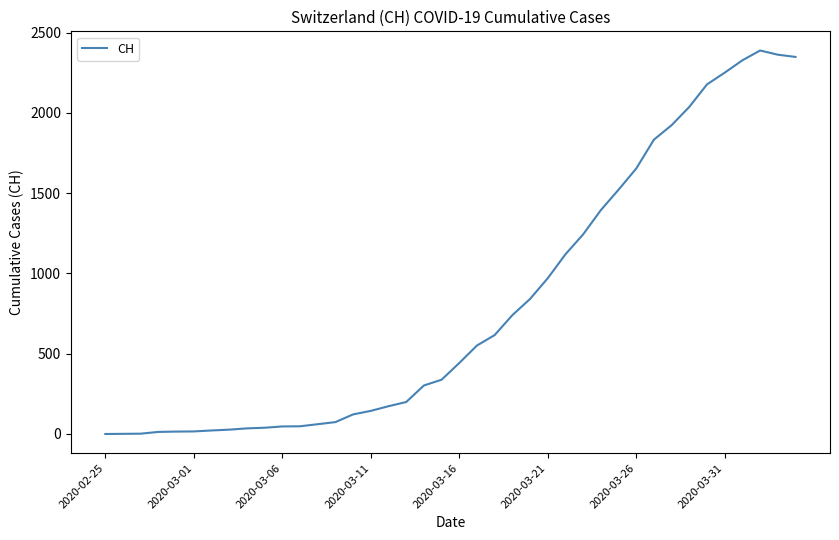

Does the chart have visible grid lines?

No